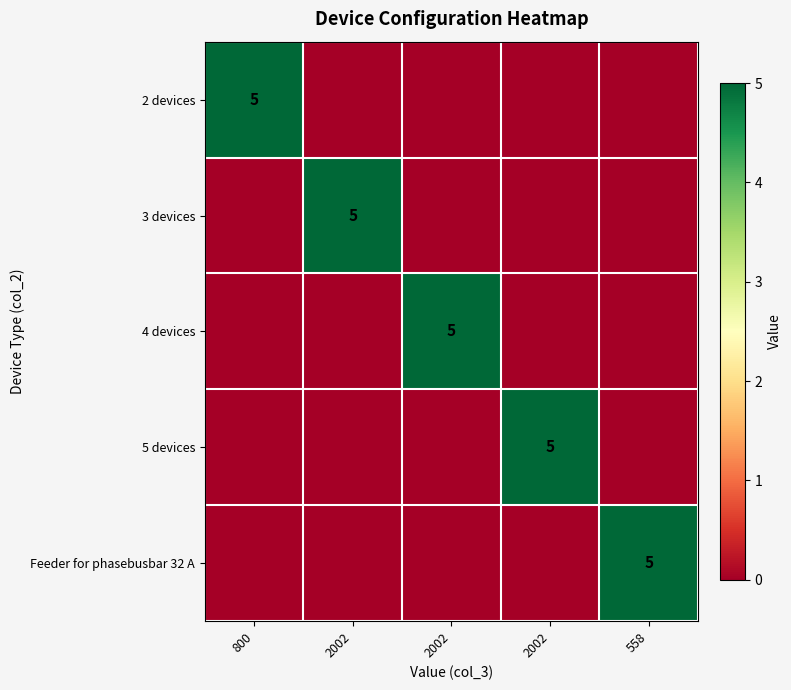

At 2002, list the series in order from smallest to largest.

row_0, row_2, row_3, row_4, row_1